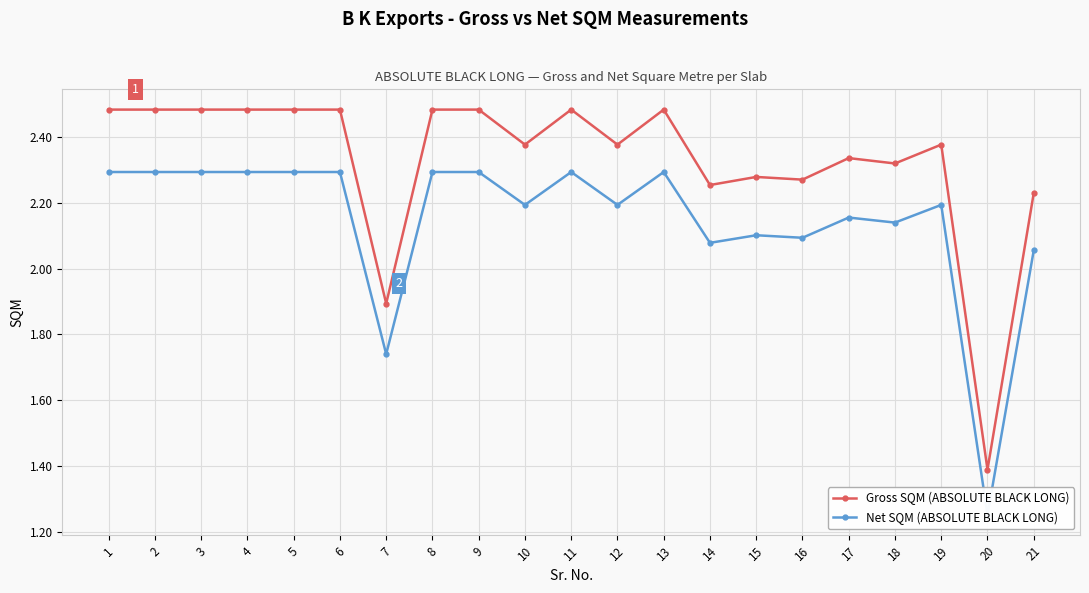

True or false: Gross SQM (ABSOLUTE BLACK LONG) has more than 2 interior local peaks.

True